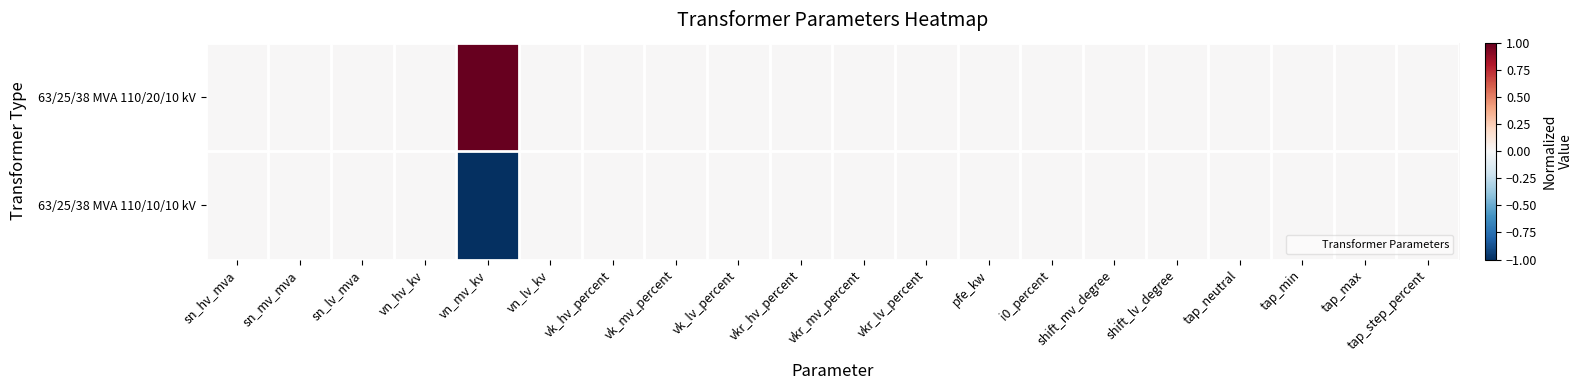

Reading left to right, extract all data points from this chart.

63/25/38 MVA 110/20/10 kV: sn_hv_mva=0	sn_mv_mva=0	sn_lv_mva=0	vn_hv_kv=0	vn_mv_kv=1	vn_lv_kv=0	vk_hv_percent=0	vk_mv_percent=0	vk_lv_percent=0	vkr_hv_percent=0	vkr_mv_percent=0	vkr_lv_percent=0	pfe_kw=0	i0_percent=0	shift_mv_degree=0	shift_lv_degree=0	tap_neutral=0	tap_min=0	tap_max=0	tap_step_percent=0
63/25/38 MVA 110/10/10 kV: sn_hv_mva=0	sn_mv_mva=0	sn_lv_mva=0	vn_hv_kv=0	vn_mv_kv=-1	vn_lv_kv=0	vk_hv_percent=0	vk_mv_percent=0	vk_lv_percent=0	vkr_hv_percent=0	vkr_mv_percent=0	vkr_lv_percent=0	pfe_kw=0	i0_percent=0	shift_mv_degree=0	shift_lv_degree=0	tap_neutral=0	tap_min=0	tap_max=0	tap_step_percent=0